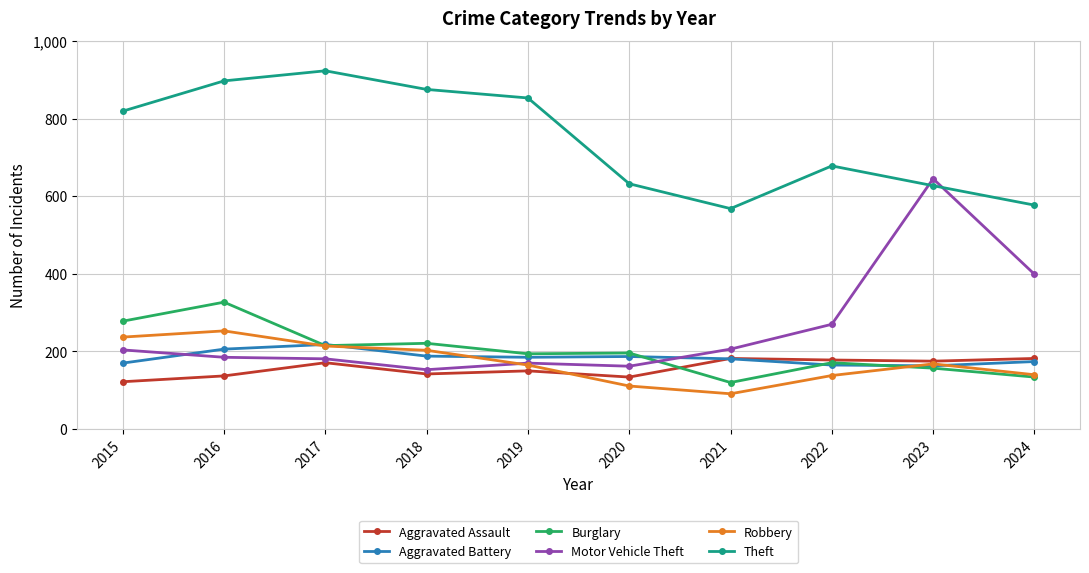

What is the value of the Aggravated Battery point at the 2nd from the left?

206